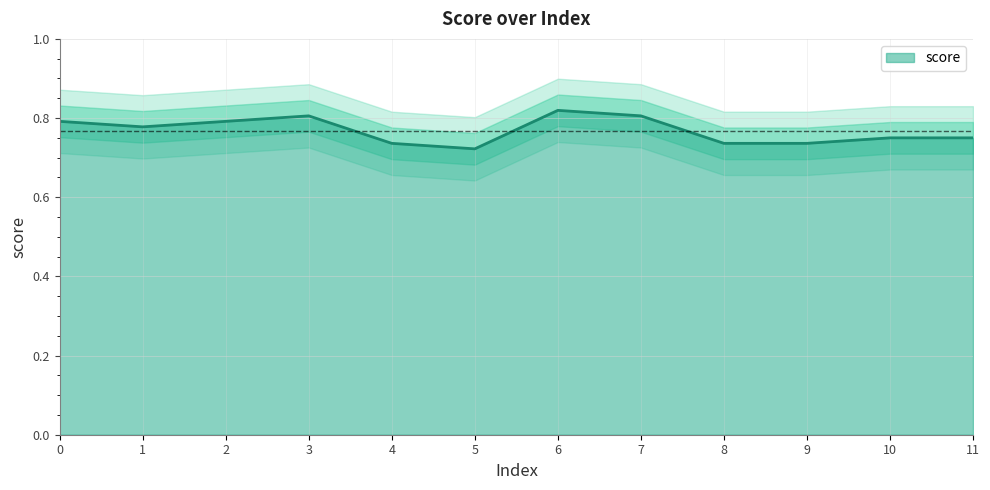

Is it true that the value at 11 is 0.8?

True